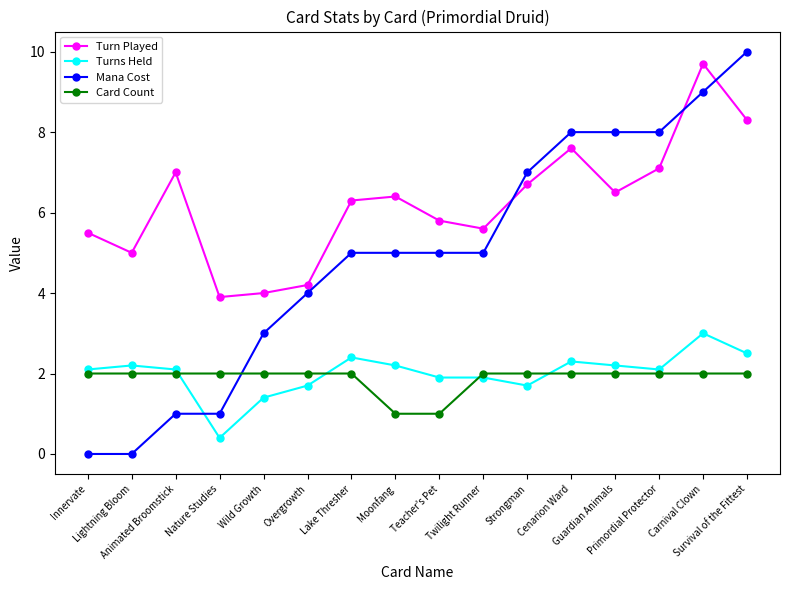

How many lines are shown in the chart?

4